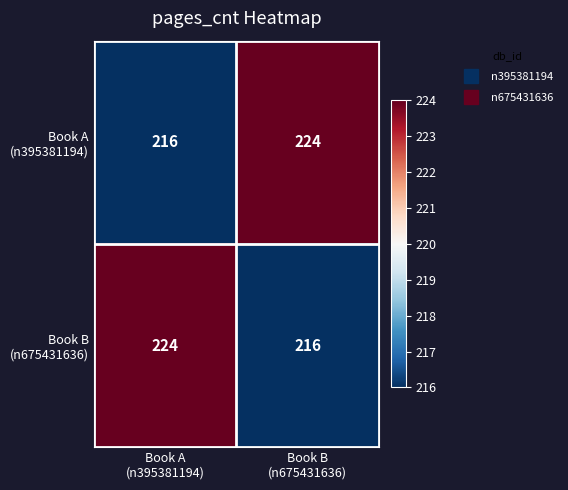

What is the smallest value displayed?

216